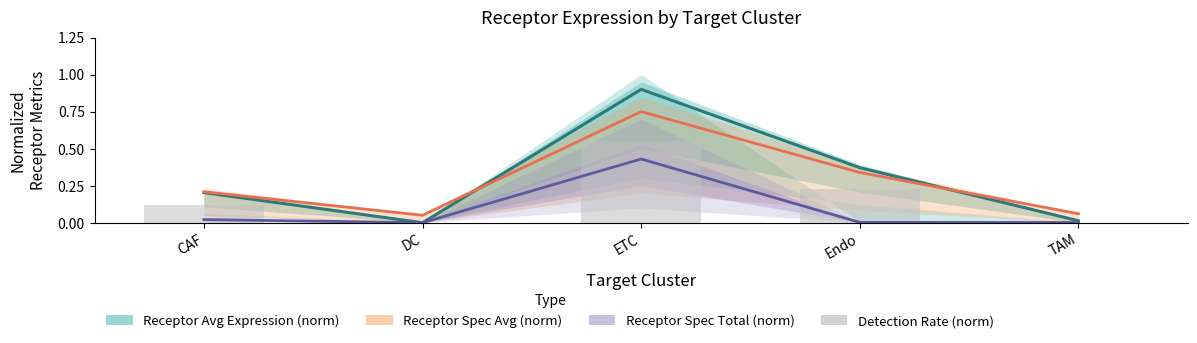

At which category is the sum across all series the highest?

ETC